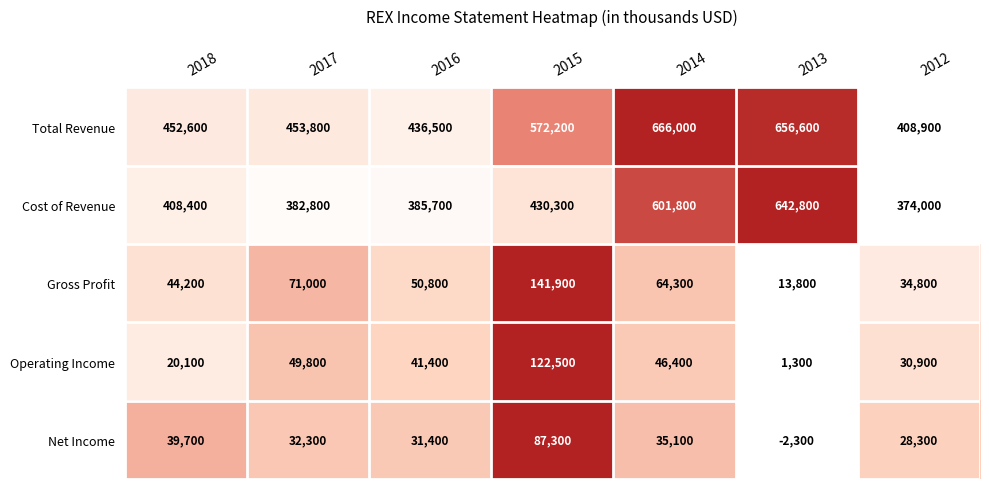

What is the difference between the second highest and minimum values in the Gross Profit series?

57200